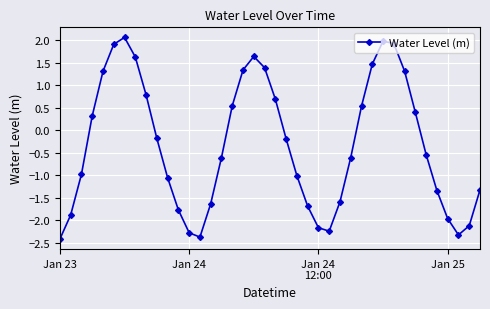

How many interior local valleys (lower than both neighbors) does the data have?

3